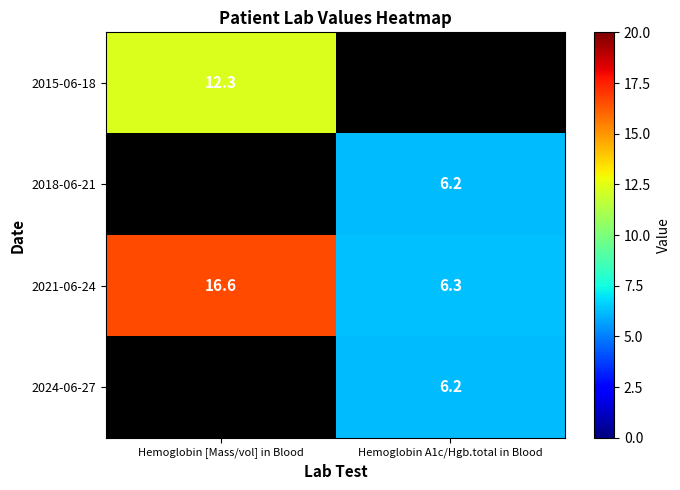

What is the difference between the 2021-06-24 values at Hemoglobin A1c/Hgb.total in Blood and Hemoglobin [Mass/vol] in Blood?

10.3